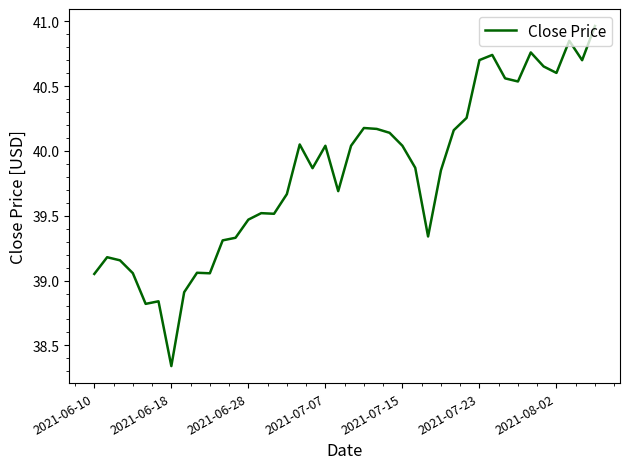

What is the difference between the maximum and minimum values?

2.6